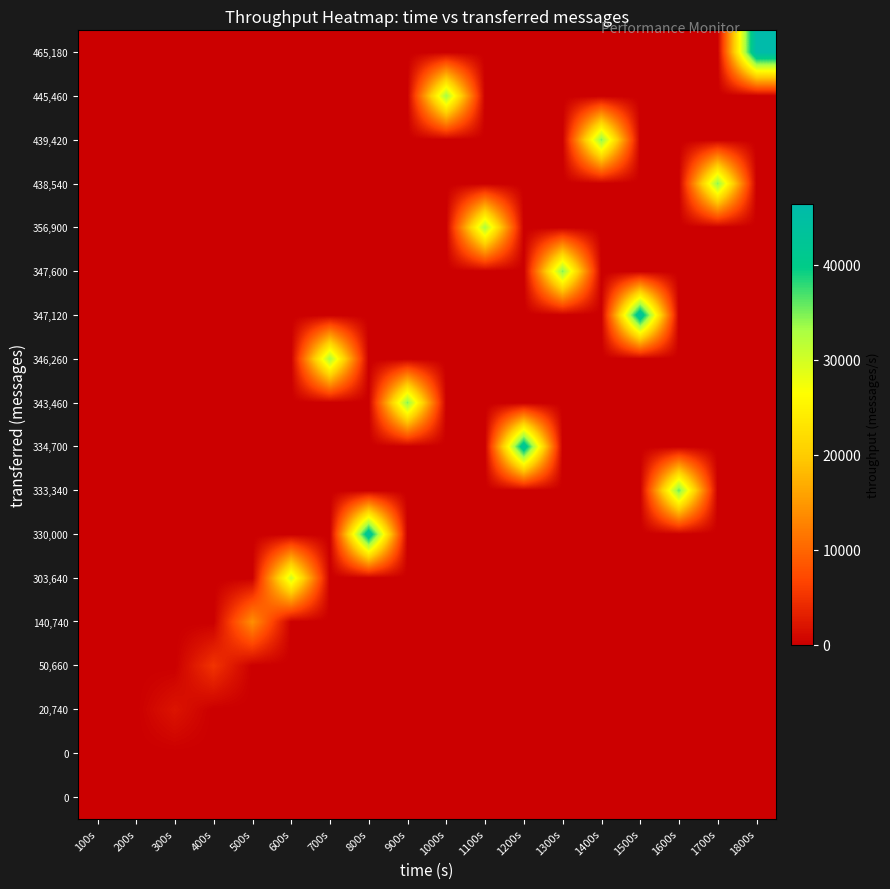

What is the total value across all series at 600s?

30315